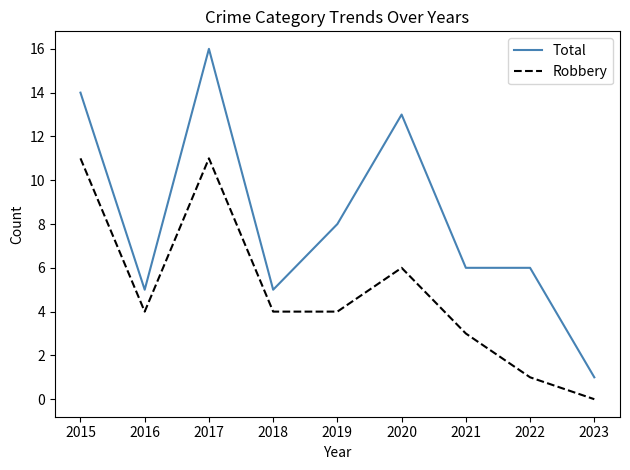

What is the sum of all Robbery values?

44